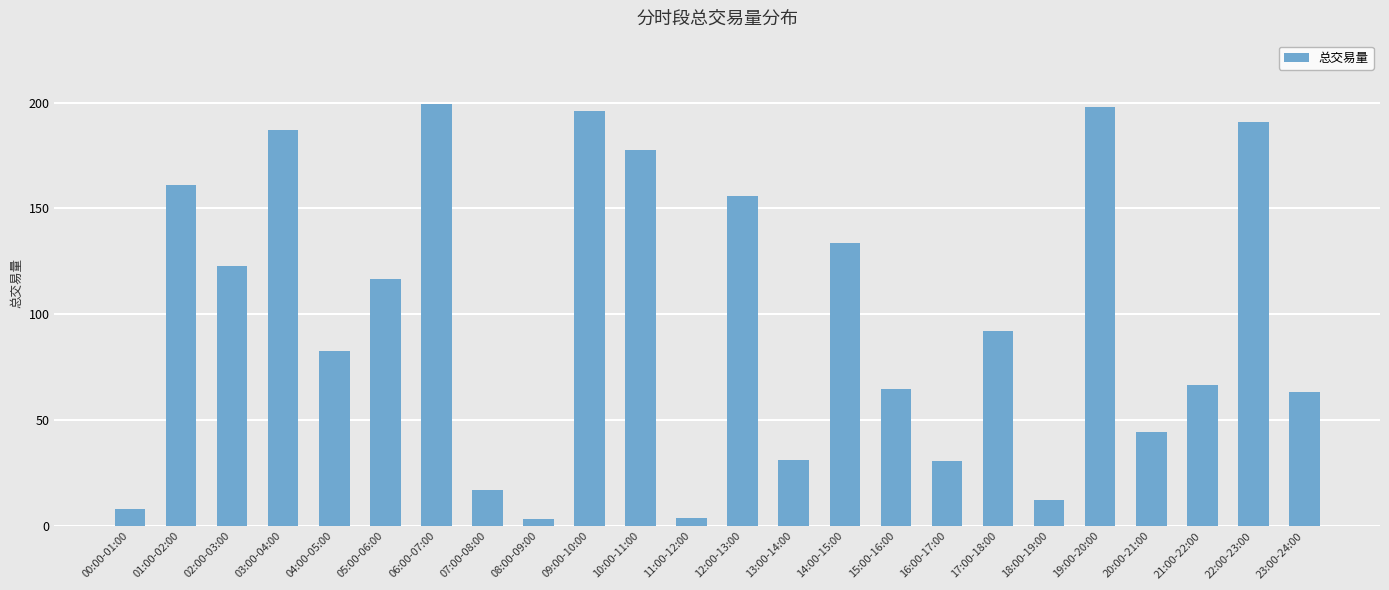

What is the sum of all values?

2359.9